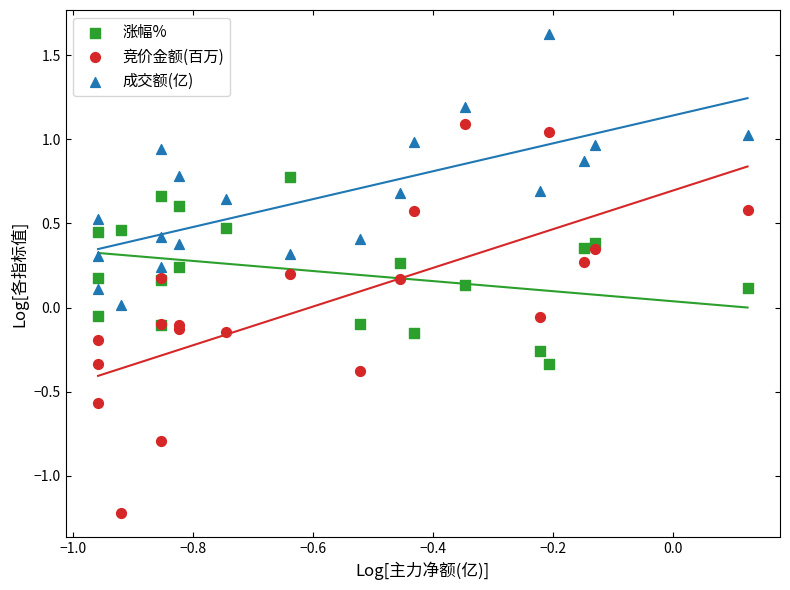

Which series reaches the maximum Y coordinate?

成交额(亿)